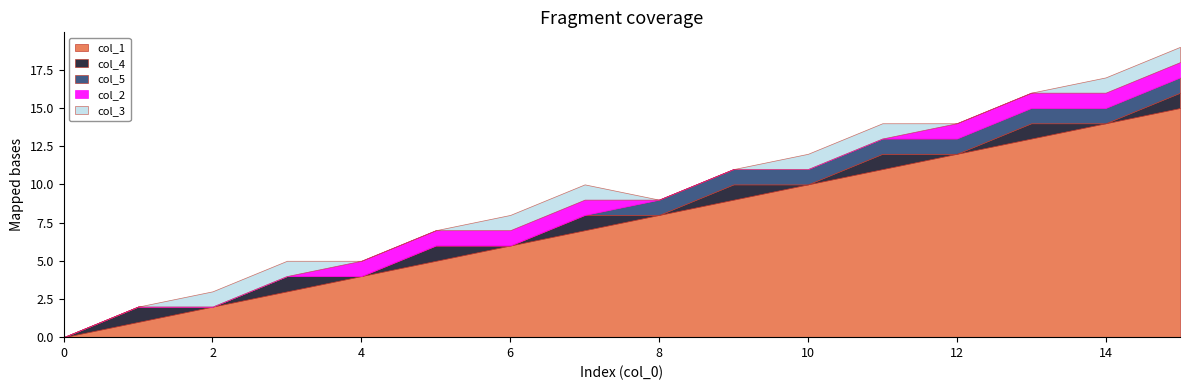

What is the value of the col_2 point at the 7th from the left?

1